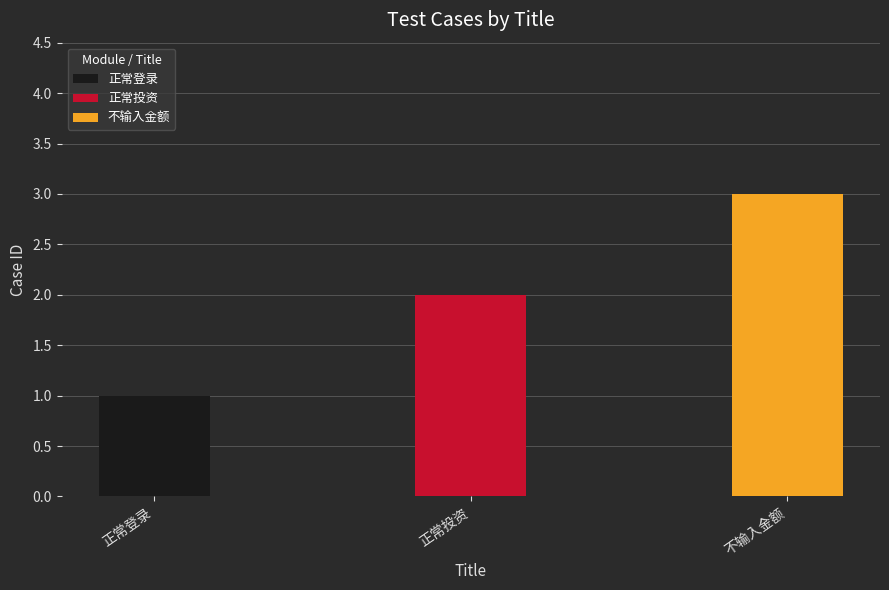

What position from the left is 正常登录?

1